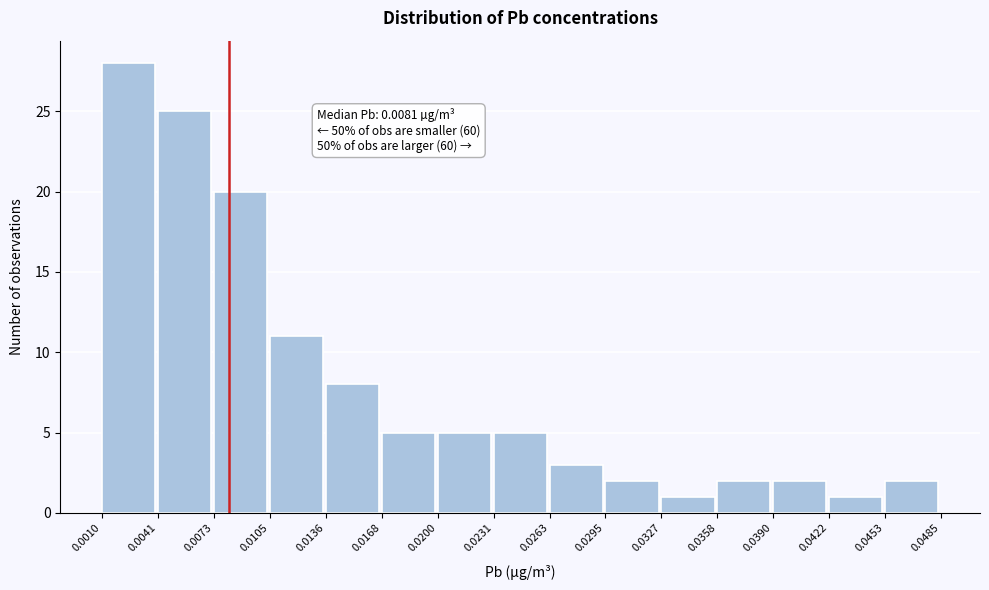

Which range on the x-axis has the tallest bar?

0.0010 to 0.0041